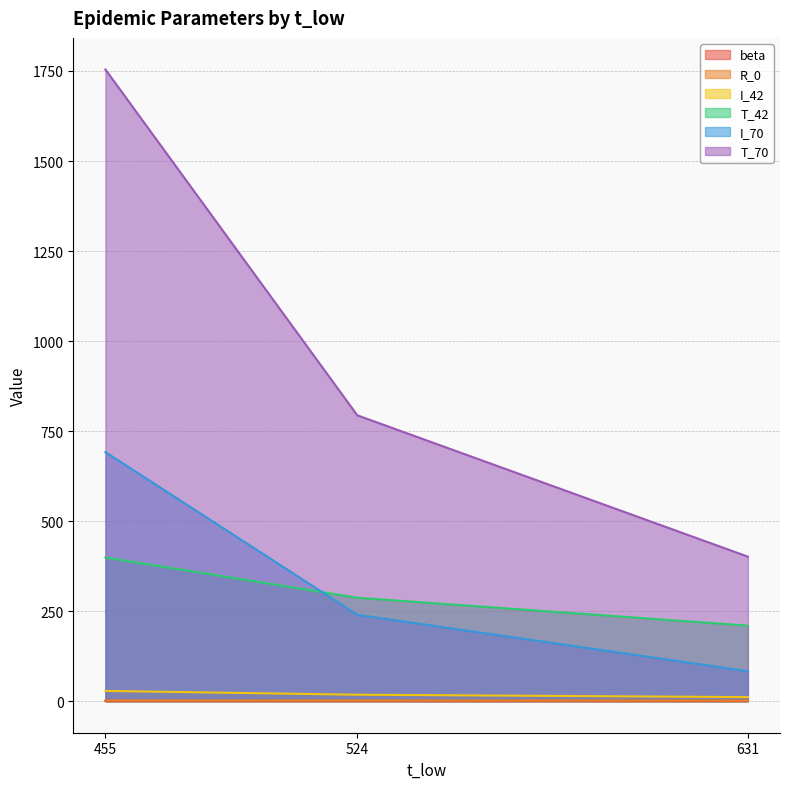

What is the spread (max minus min) of values at 524?

793.6